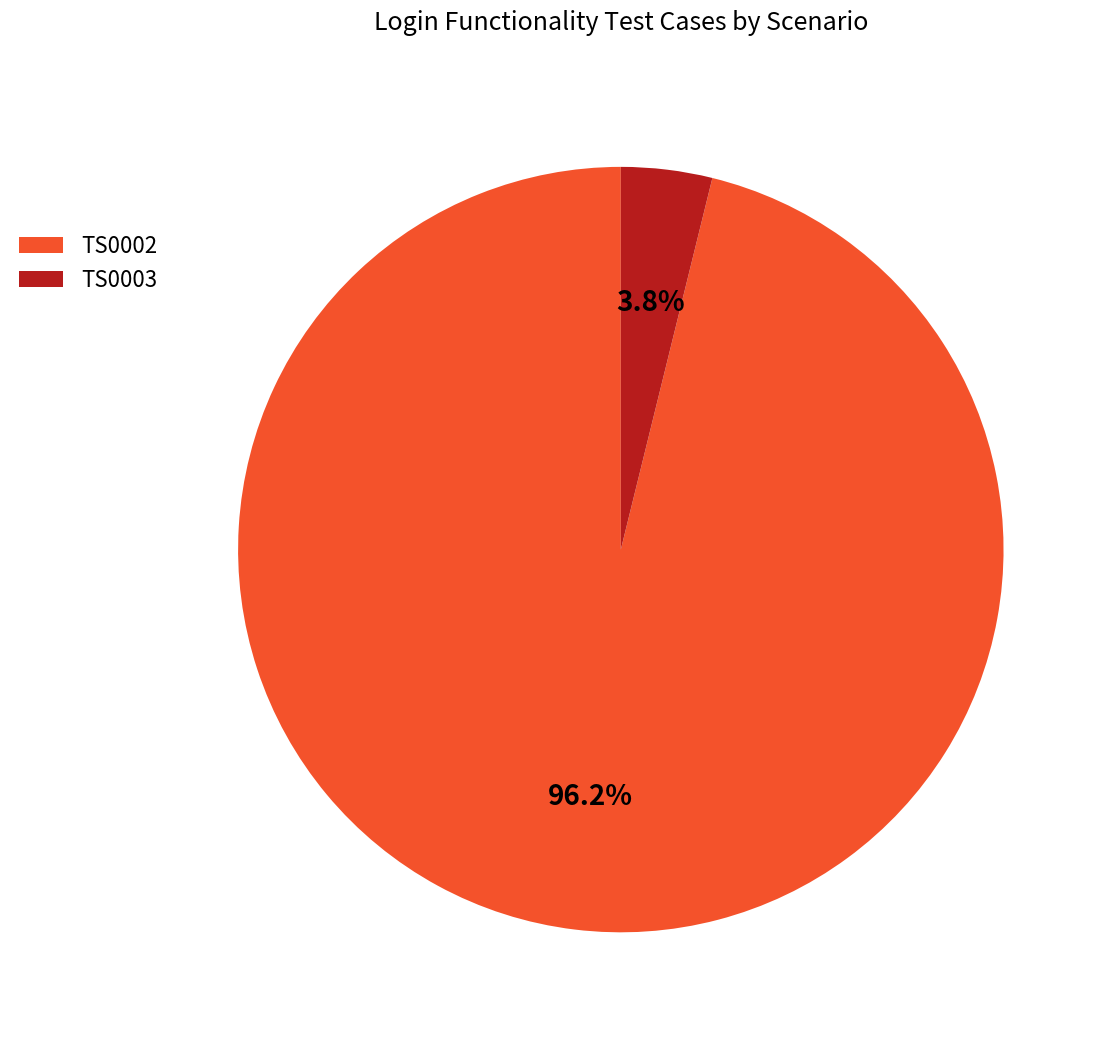

Rank the categories by value from lowest to highest.

TS0003, TS0002